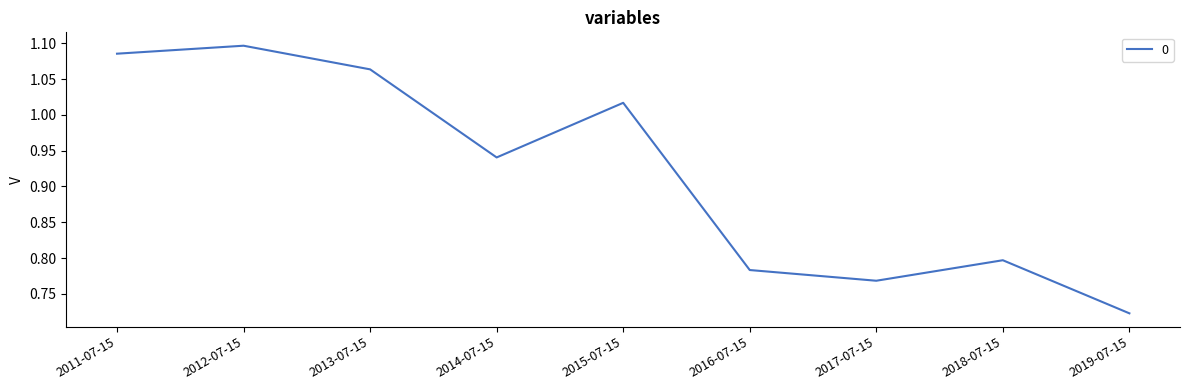

Which category has the lowest value across all series?

2019-07-15